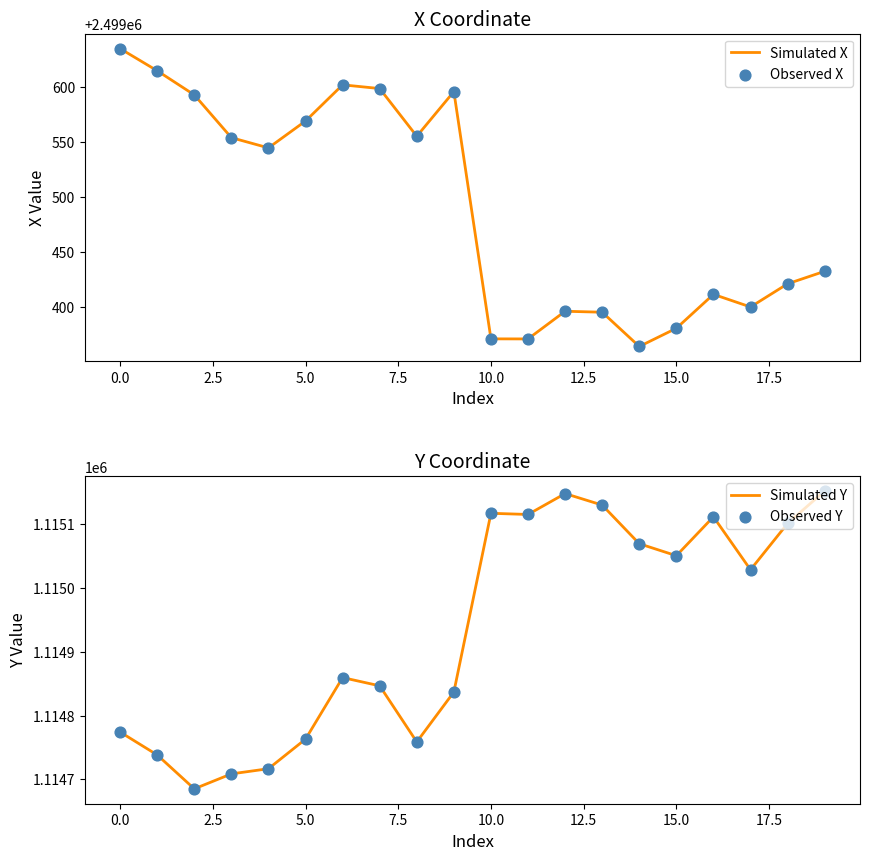

Which series reaches the maximum Y coordinate?

Simulated X